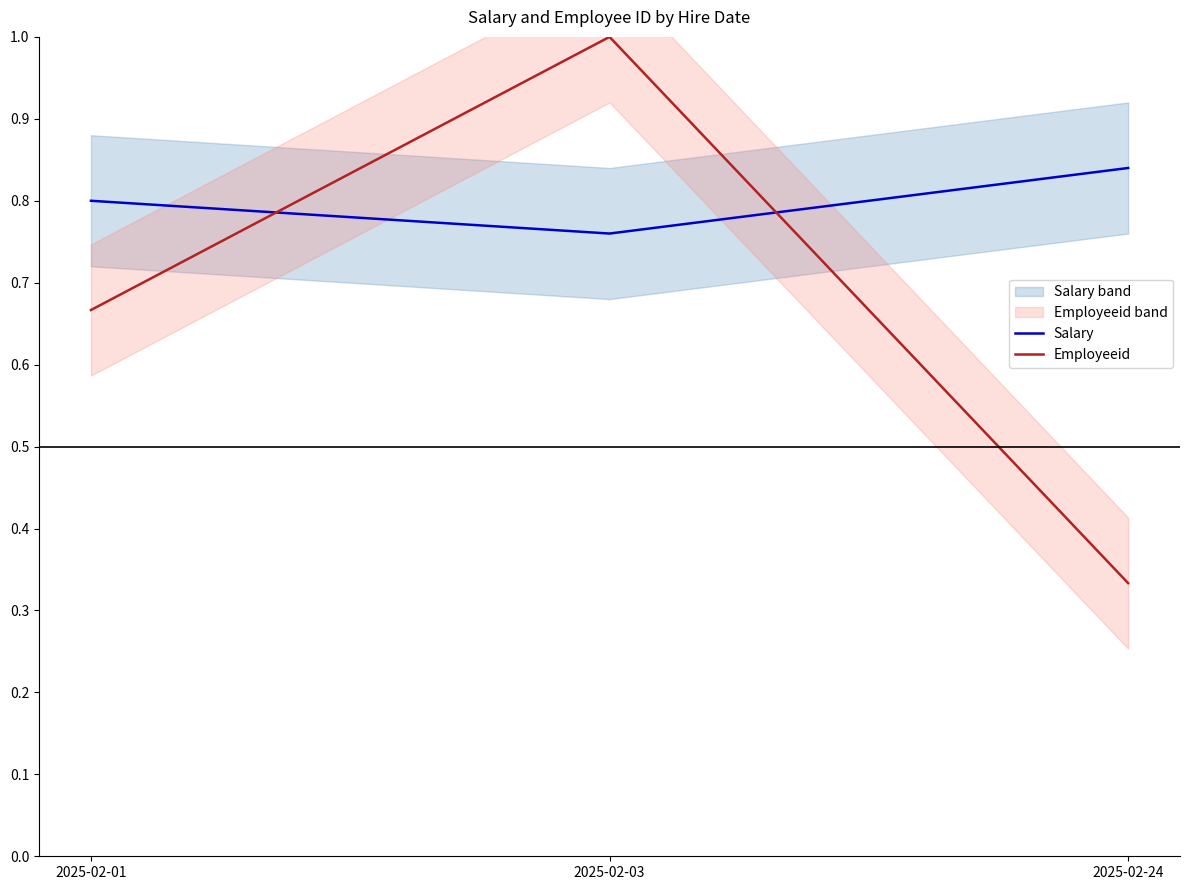

What is the value of the Salary point at the 1st from the left?

0.8